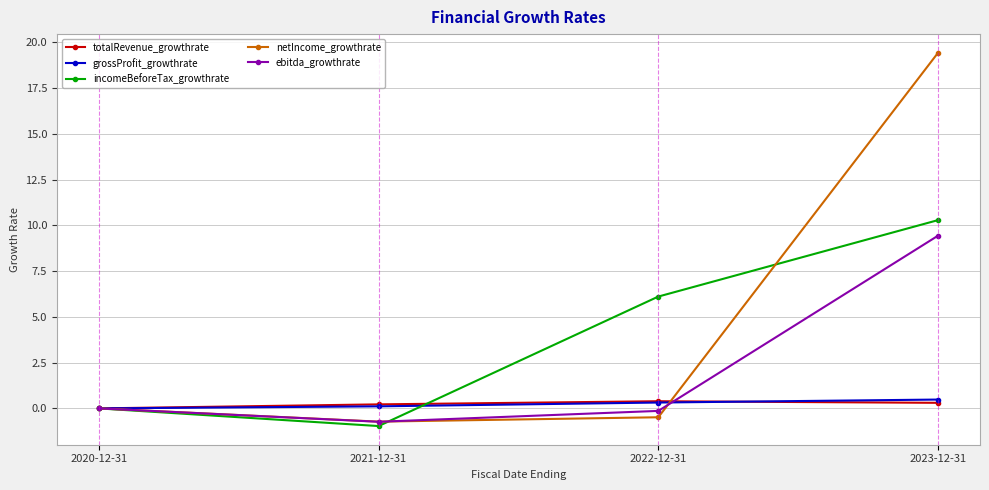

What is the sum of all grossProfit_growthrate values?

0.9